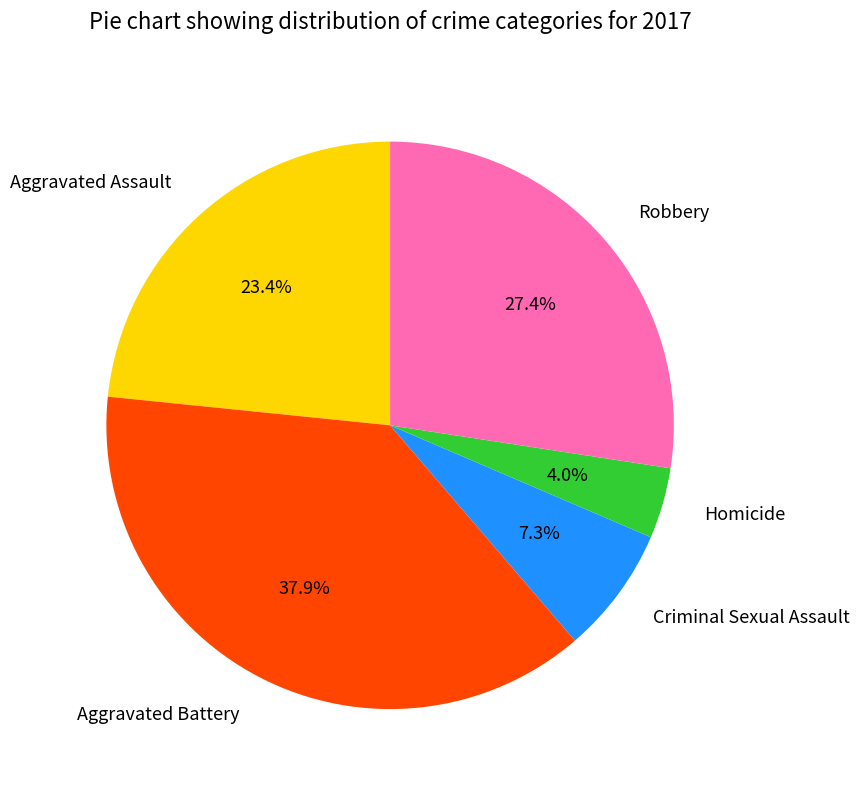

Is there a majority slice in this chart?

No